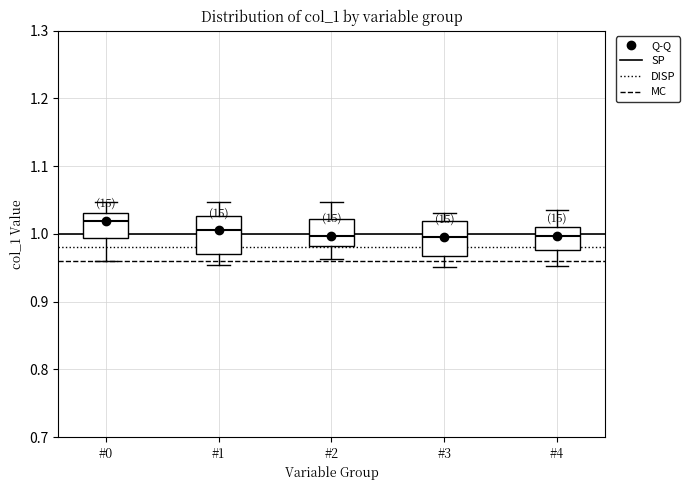

Which box has the highest median line?

#0